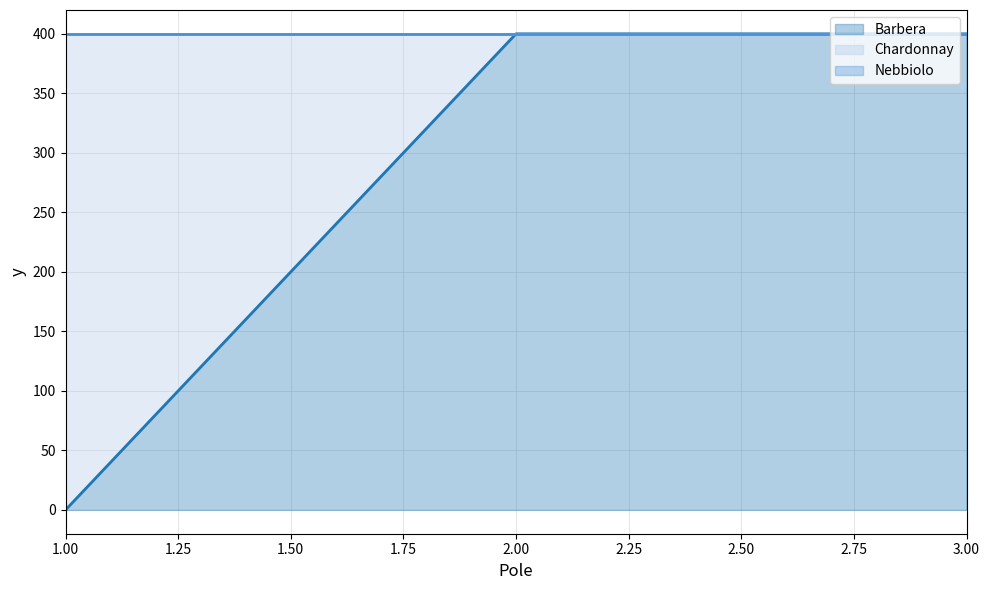

Which series has the largest range (max minus min)?

Barbera